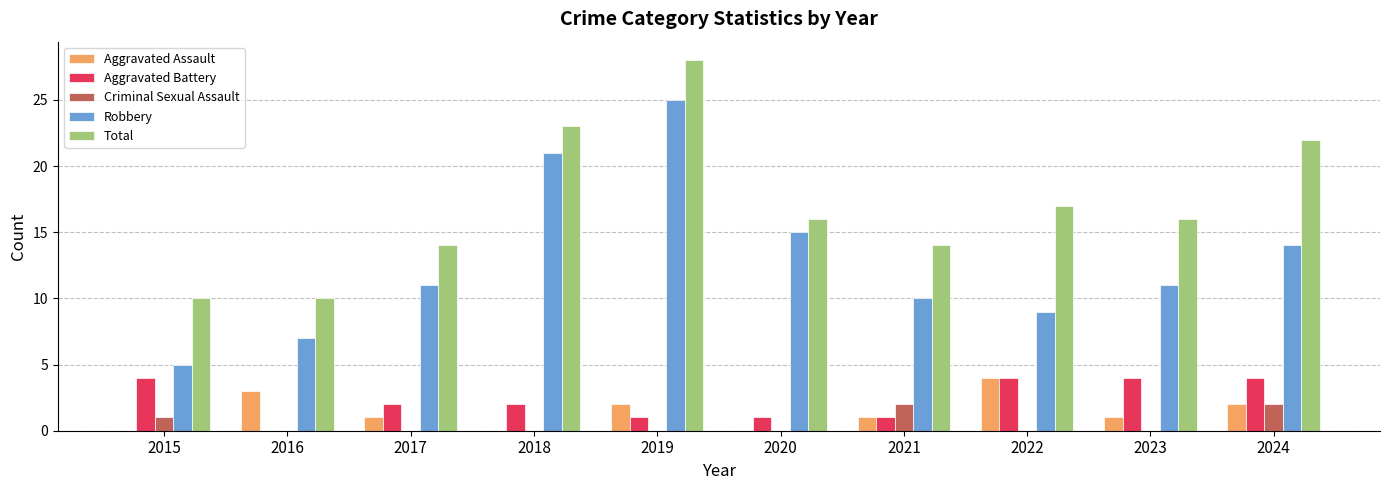

Are the bars horizontal?

No